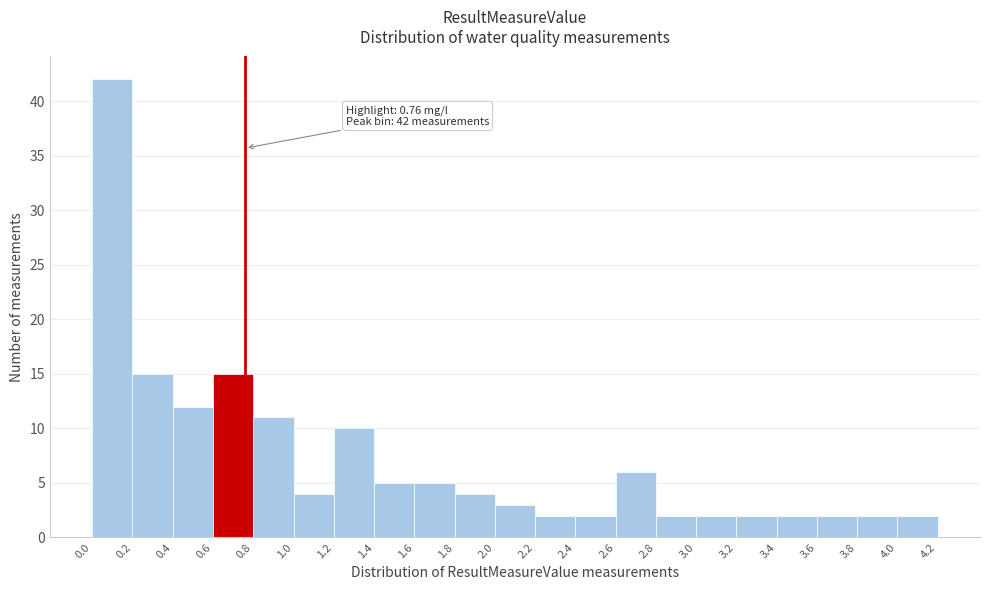

Over which range of the x-axis is the bar tallest?

0.0 to 0.2